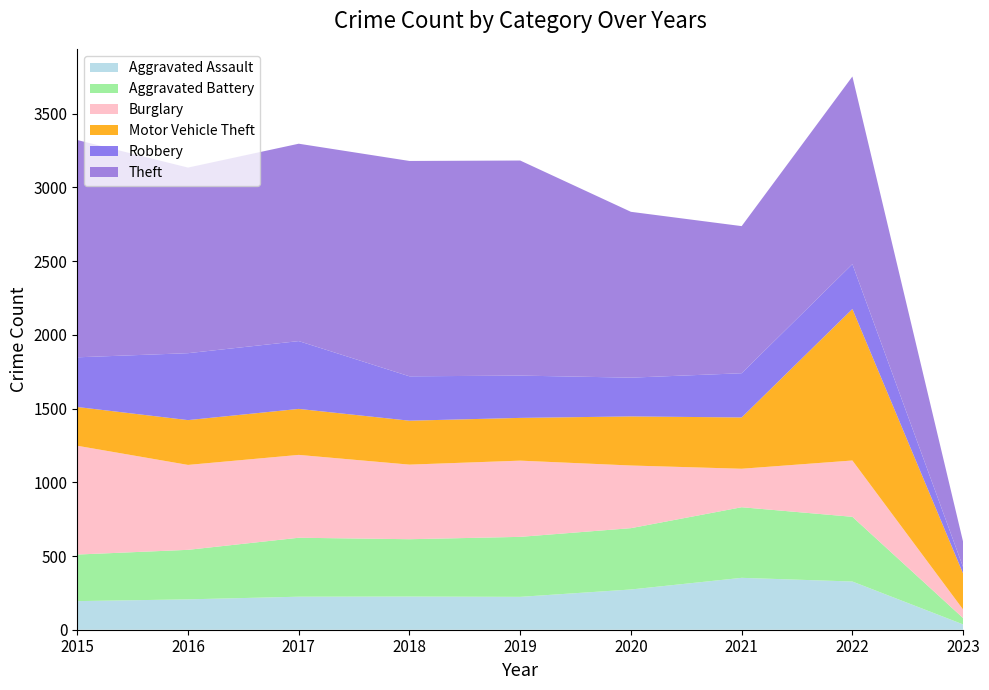

Reading left to right, extract all data points from this chart.

Aggravated Assault: 2015=194	2016=206	2017=224	2018=225	2019=223	2020=273	2021=352	2022=327	2023=36
Aggravated Battery: 2015=316	2016=336	2017=400	2018=389	2019=407	2020=416	2021=479	2022=439	2023=43
Burglary: 2015=738	2016=576	2017=562	2018=506	2019=517	2020=425	2021=261	2022=382	2023=58
Motor Vehicle Theft: 2015=263	2016=304	2017=312	2018=298	2019=290	2020=333	2021=348	2022=1028	2023=244
Robbery: 2015=337	2016=454	2017=460	2018=301	2019=287	2020=263	2021=300	2022=304	2023=43
Theft: 2015=1474	2016=1259	2017=1339	2018=1461	2019=1459	2020=1125	2021=998	2022=1273	2023=172